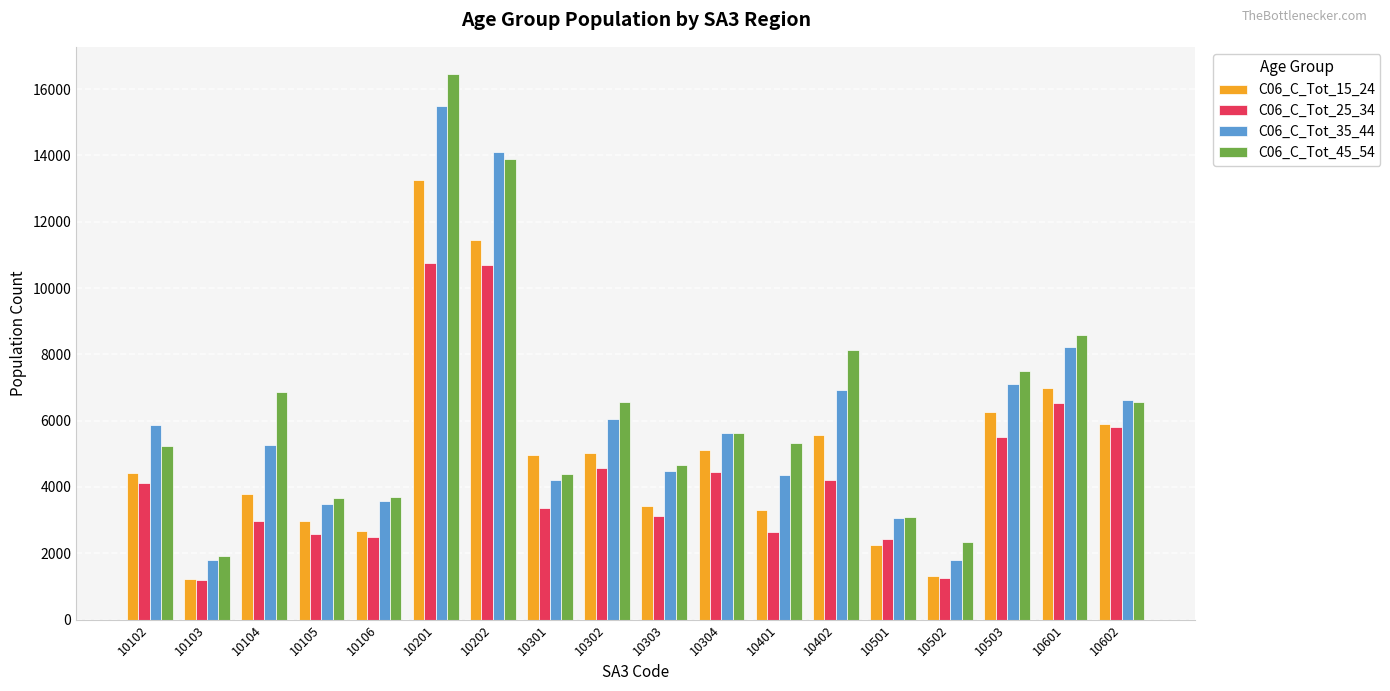

What is the total value across all series at 10304?

20820